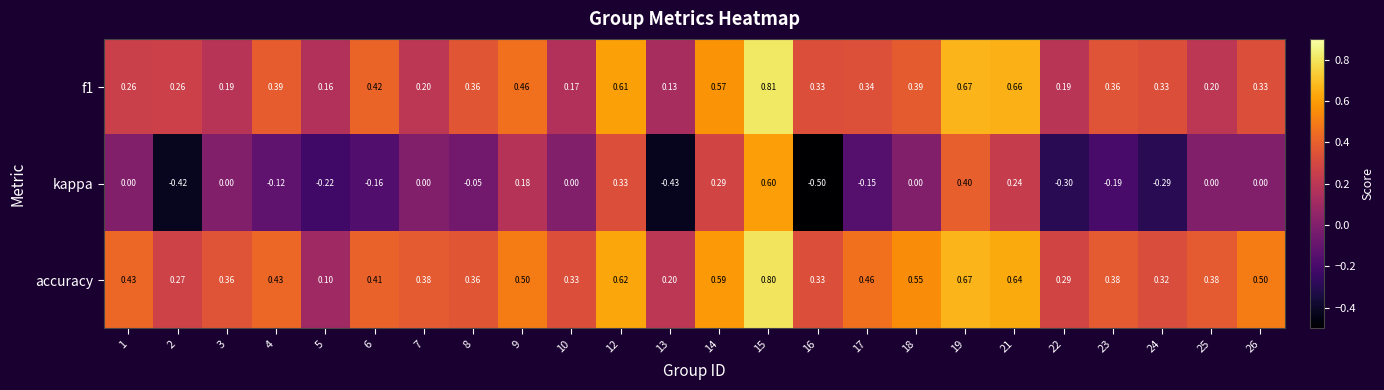

Which series has the largest total across all categories?

accuracy